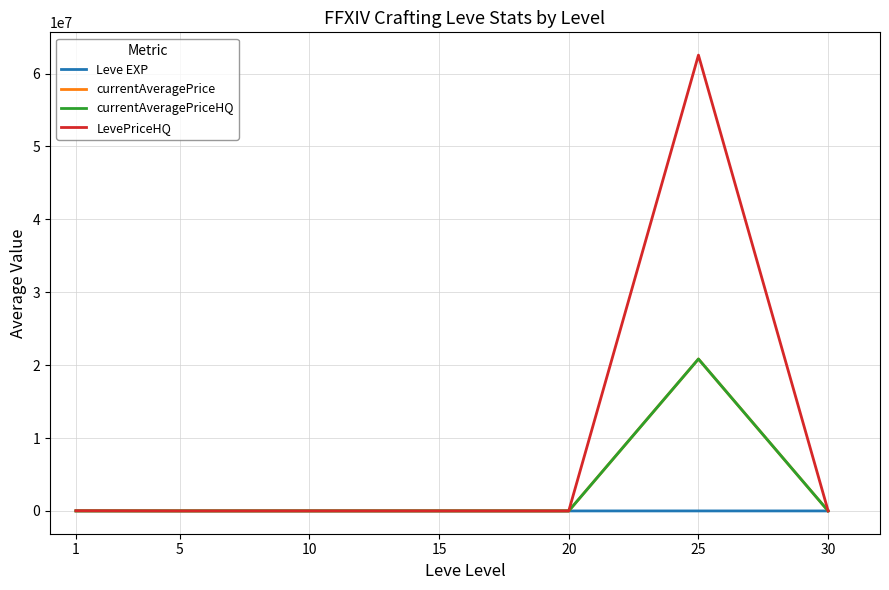

Is it true that LevePriceHQ equals 1549.5 at 20?

True